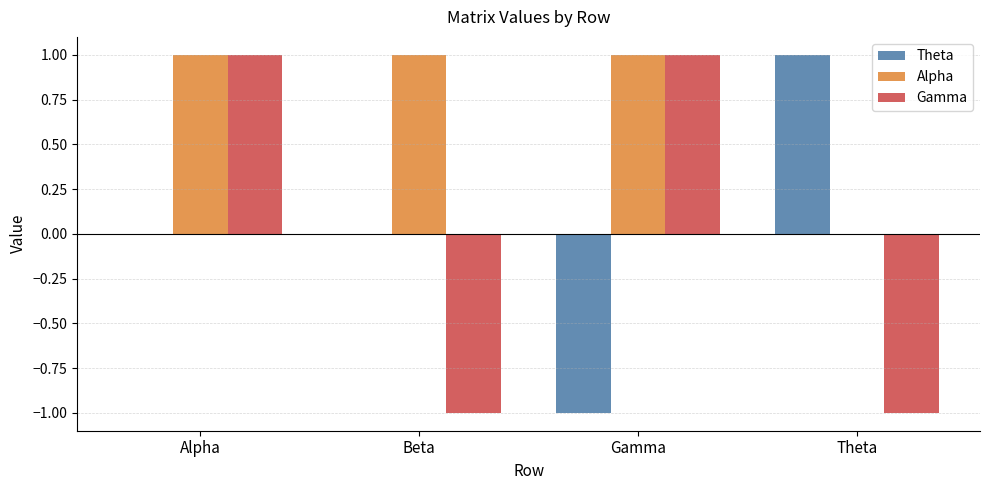

The Gamma series shows -1 at Theta. True or false?

True